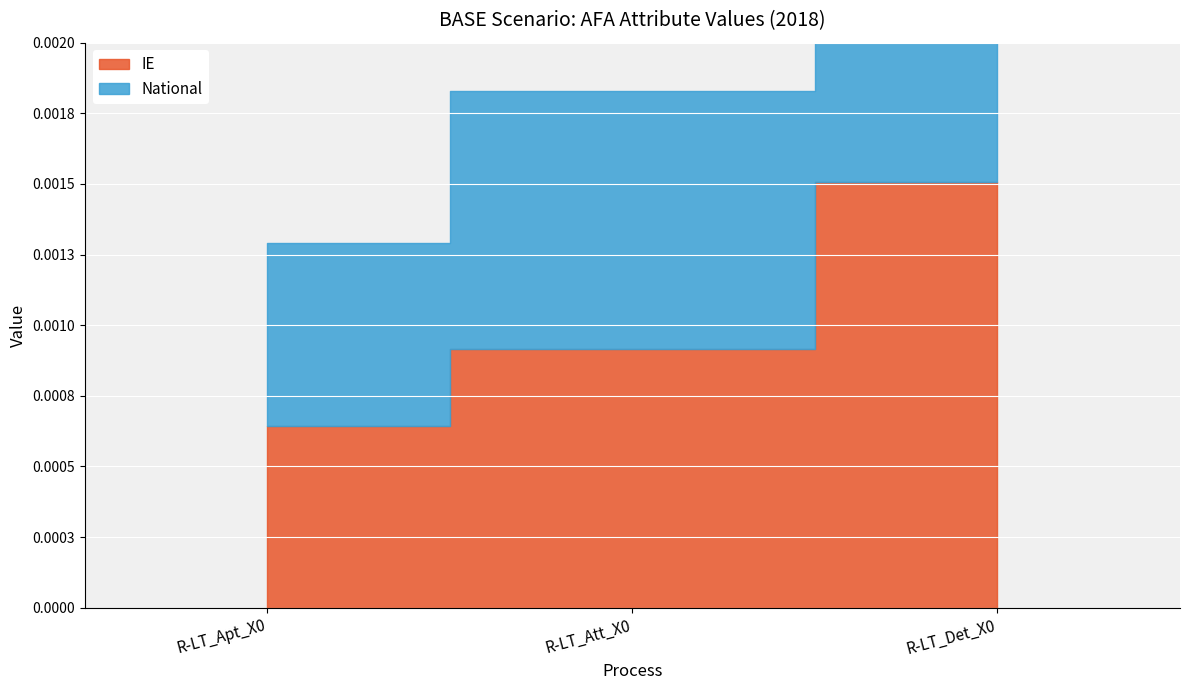

What are all the series names shown in the legend?

IE, National